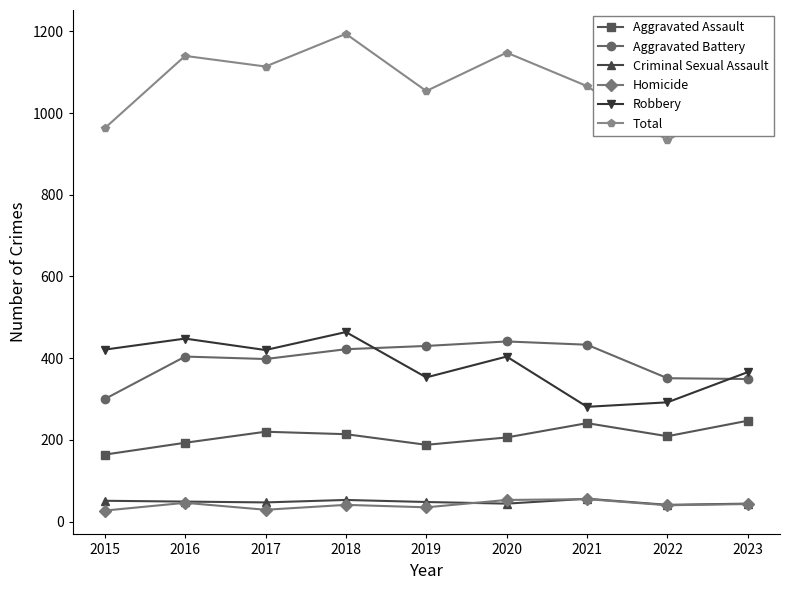

Which series has the widest spread of values?

Total